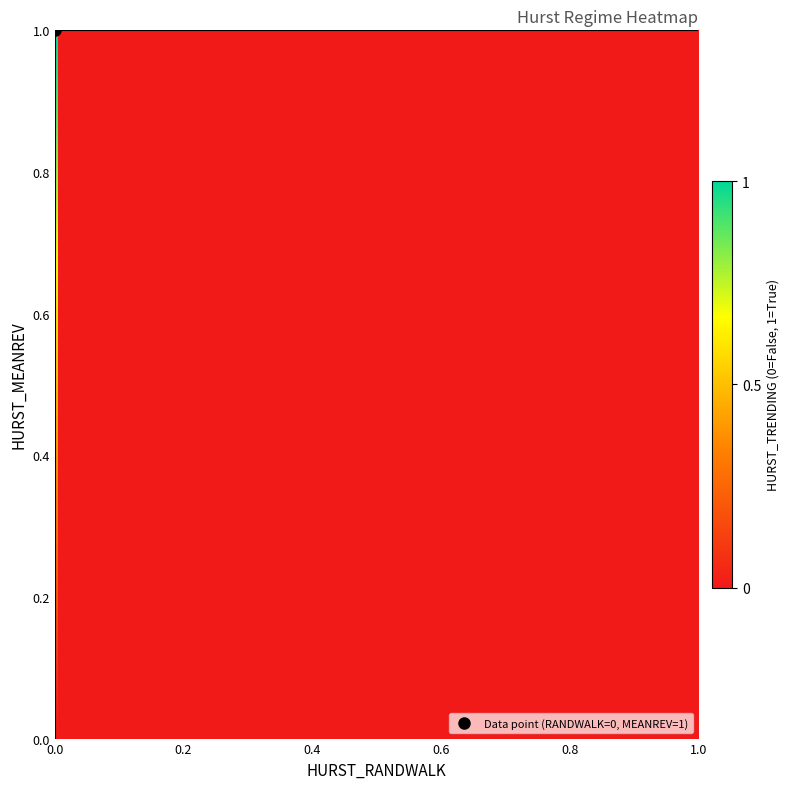

Reading left to right, list all the values displayed in this chart.

HURST_MEANREV: 1	1	1	1	1	1	1	1	1	1	1	1	1	1	1	1	1	1	1	1
HURST_RANDWALK: 0	0	0	0	0	0	0	0	0	0	0	0	0	0	0	0	0	0	0	0
HURST_TRENDING: 0	0	0	0	0	0	0	0	0	0	0	0	0	0	0	0	0	0	0	0